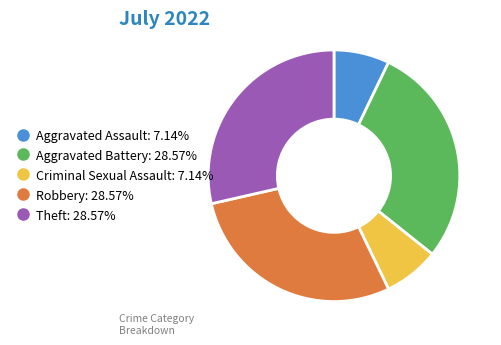

Count the number of slices in the pie.

5